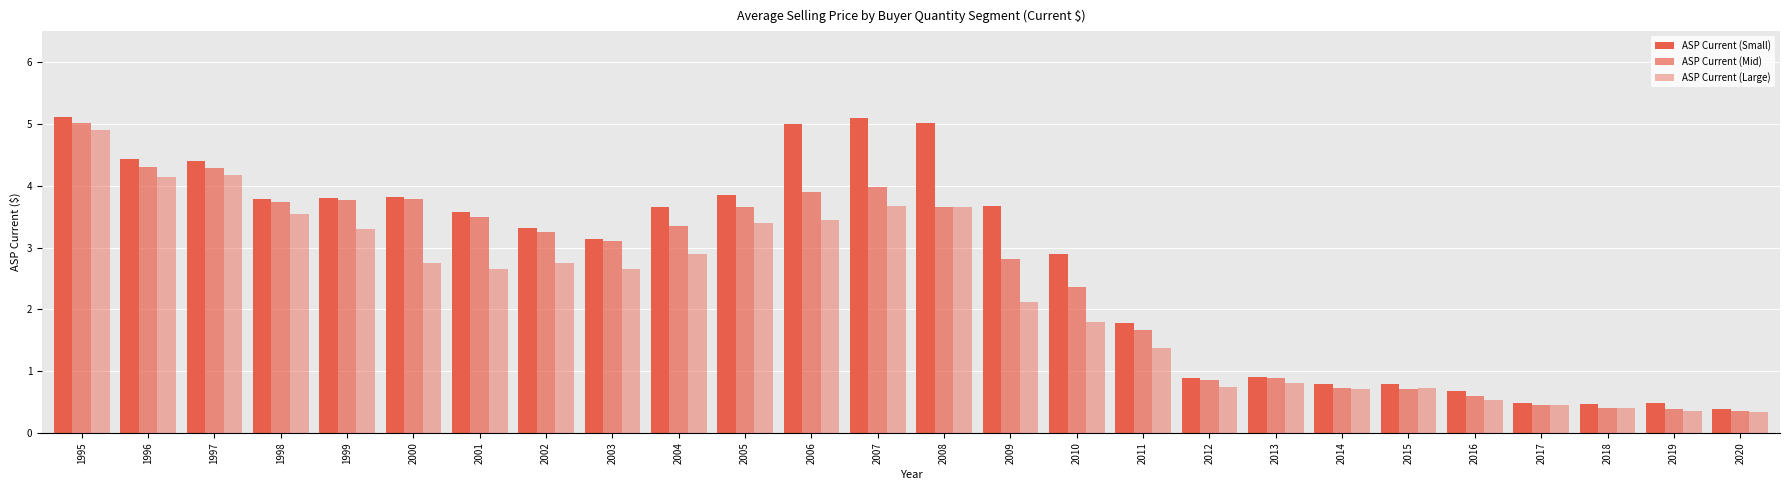

How many data points in ASP Current (Large) are above 2?

15